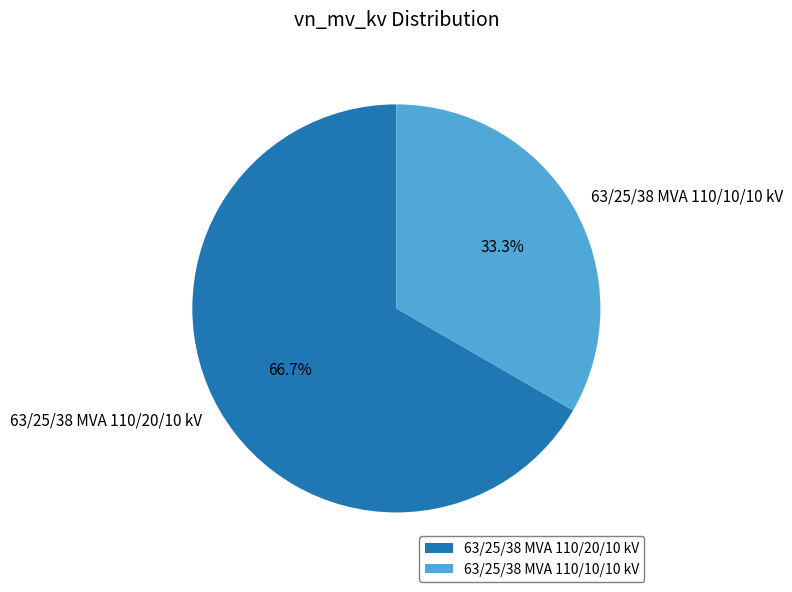

What is the ratio of the value at 63/25/38 MVA 110/20/10 kV to the value at 63/25/38 MVA 110/10/10 kV?

2.0